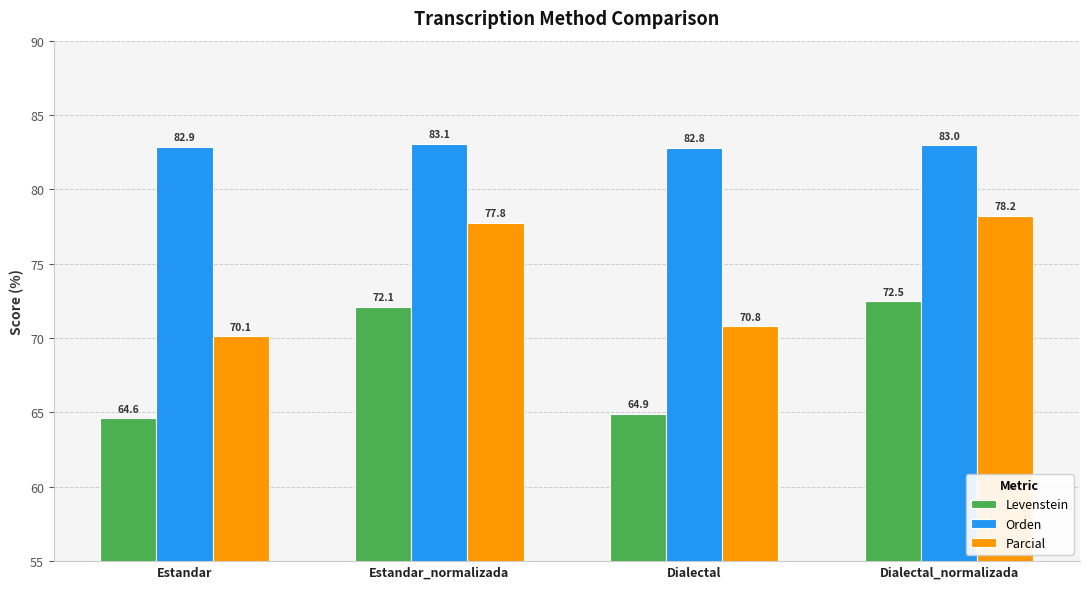

What is the sum of all Parcial values?

296.9